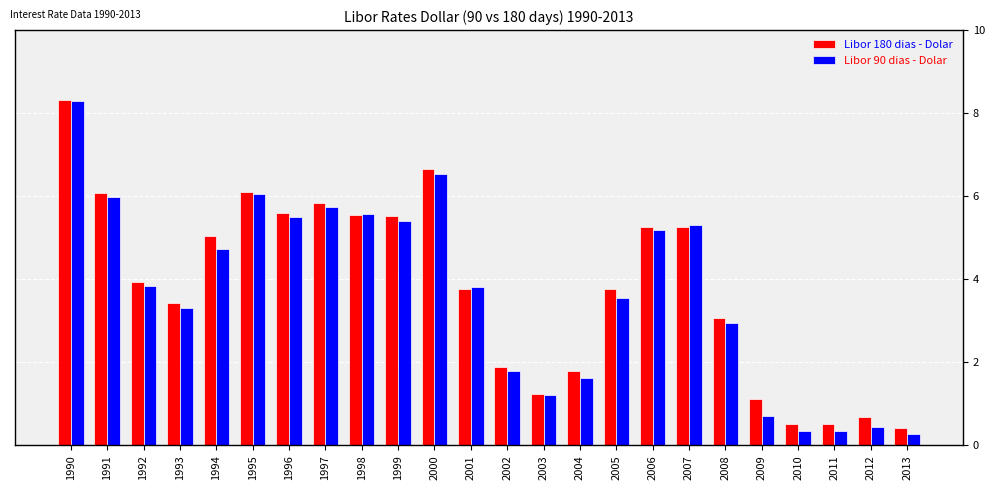

Which category has the lowest value in the Libor 180 dias - Dolar series?

2013